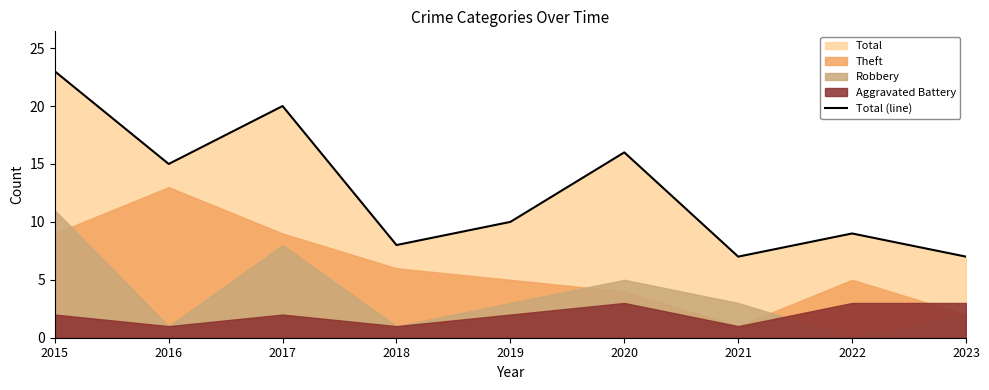

Approximately how many times larger is the value at 2015 compared to 2023?

3.3